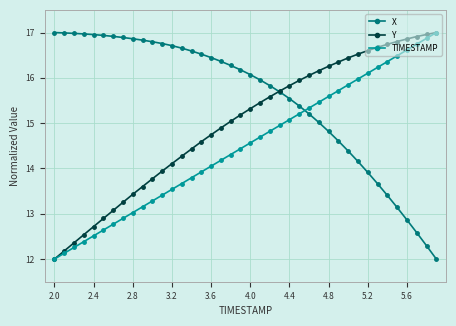

Which series has the largest total across all categories?

X